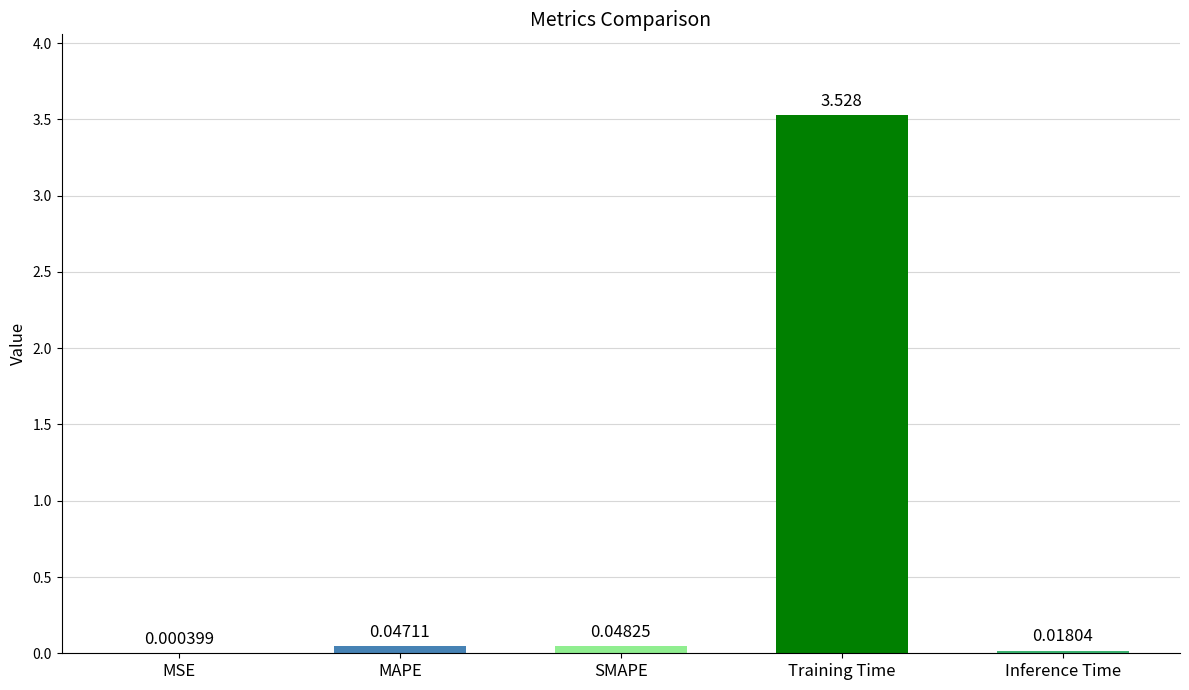

At which category does the chart reach its peak across all series?

Training Time